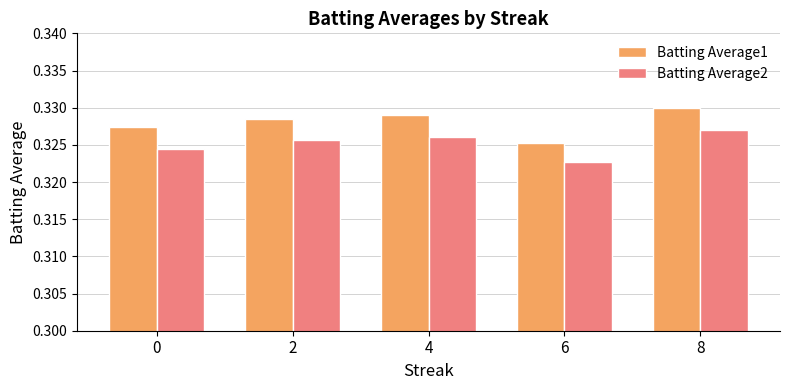

Which series changed the most between 0 and 6?

Batting Average1